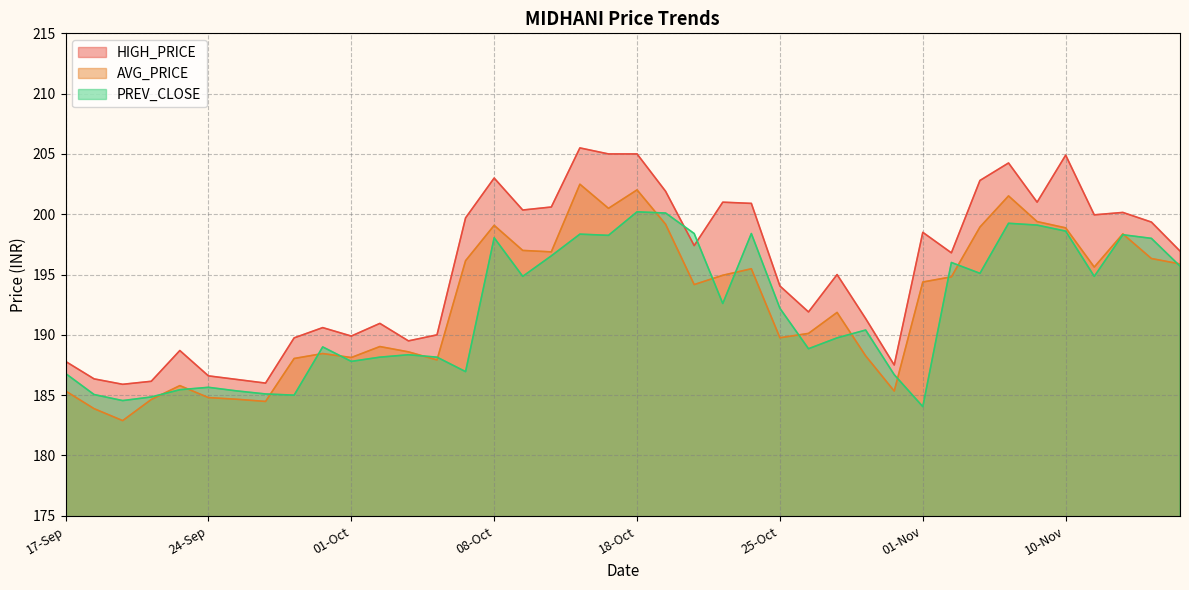

What is the label of the 33rd point from the left?

03-Nov